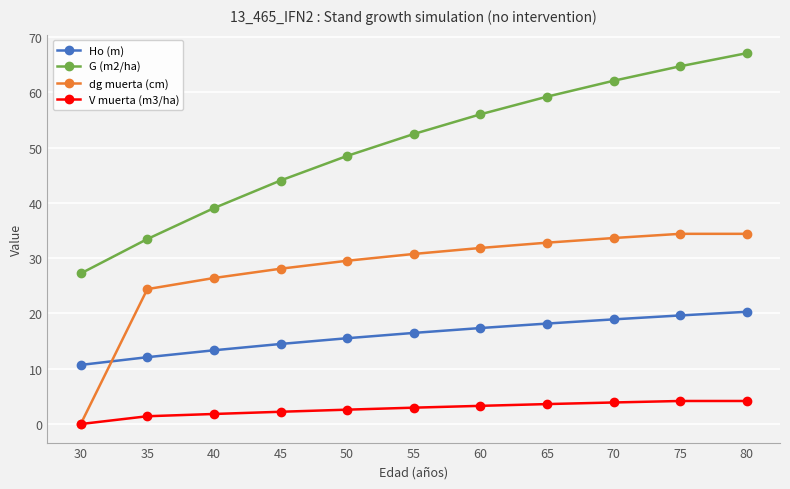

Which series has the largest total across all categories?

G (m2/ha)